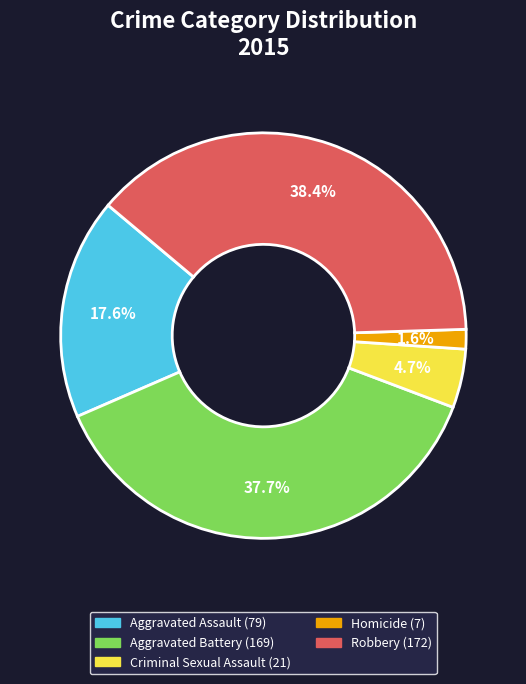

Is there a majority slice in this chart?

No